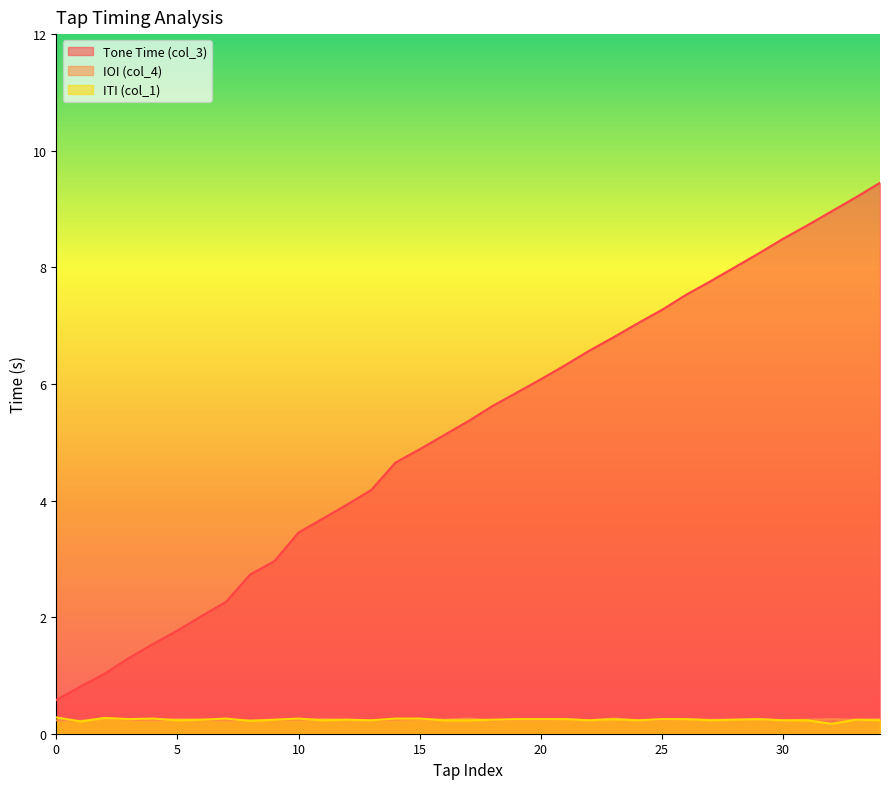

What is the difference between the highest and lowest values at 12?

3.7